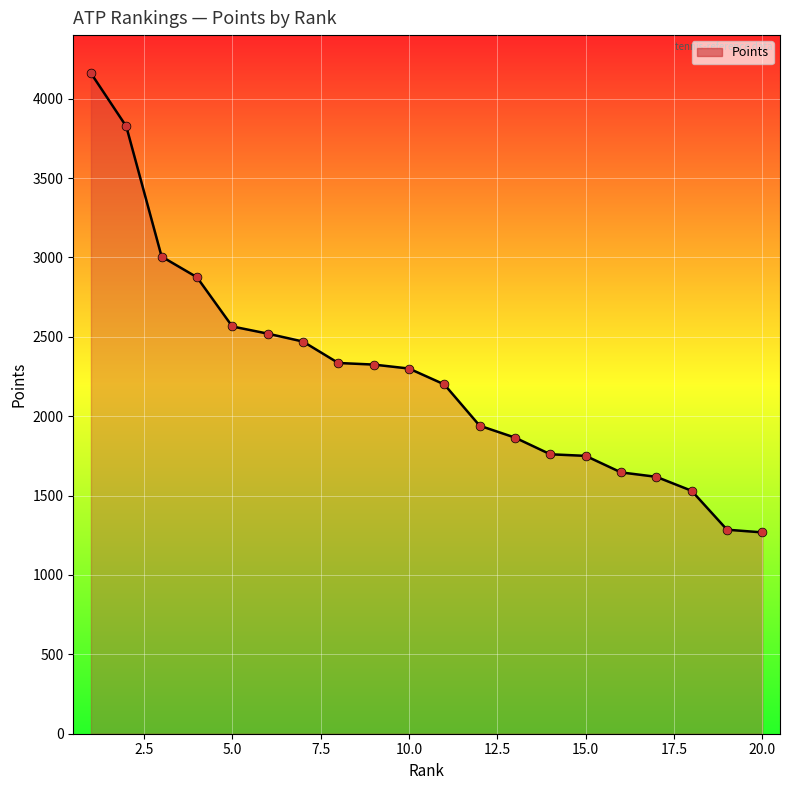

What is the difference between the maximum and minimum values?

2892